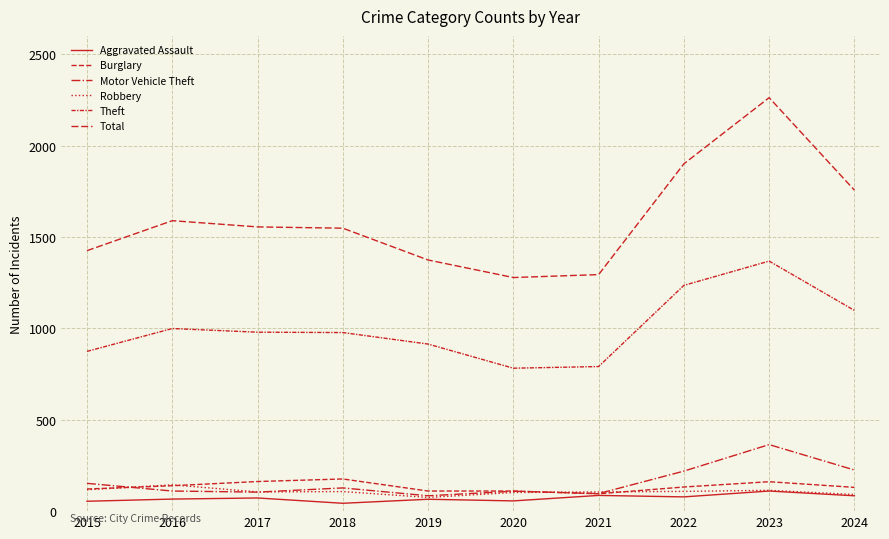

What is the spread (max minus min) of values at 2020?

1222